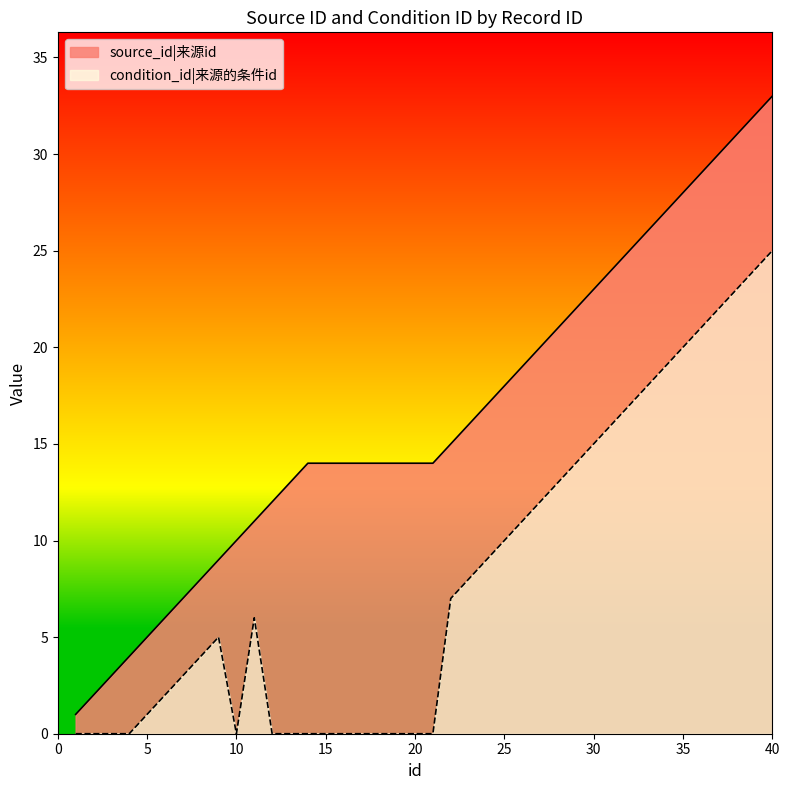

True or false: condition_id and source_id cross at least once.

False